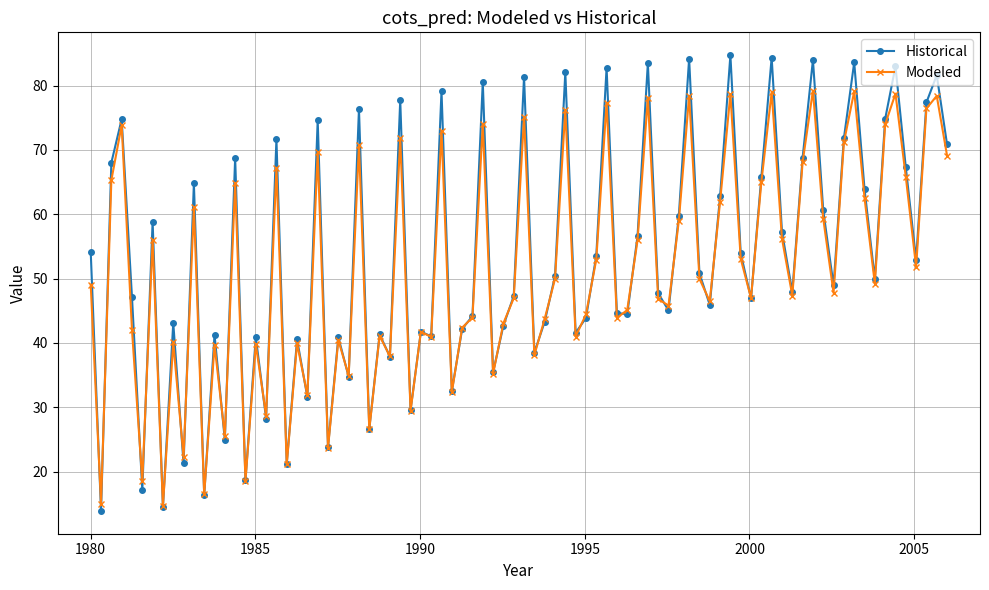

At how many categories does at least one series exceed 31?

72